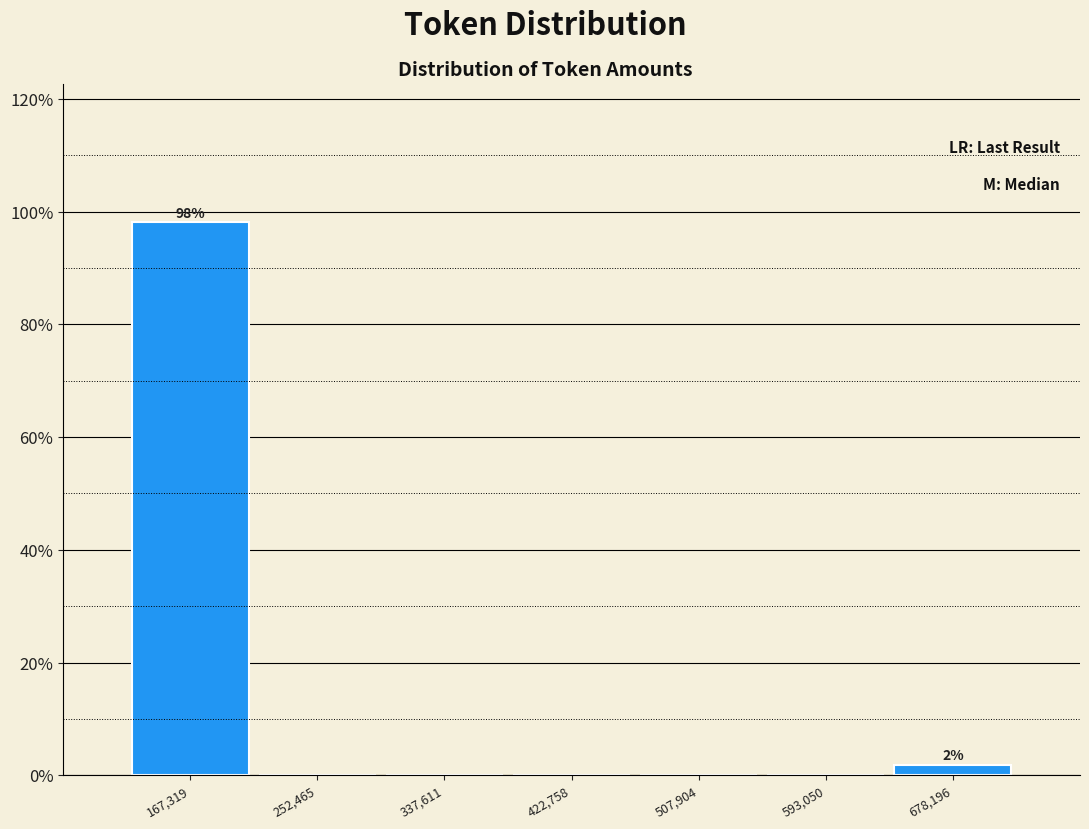

Over which range of the x-axis is the bar tallest?

120000 to 210000